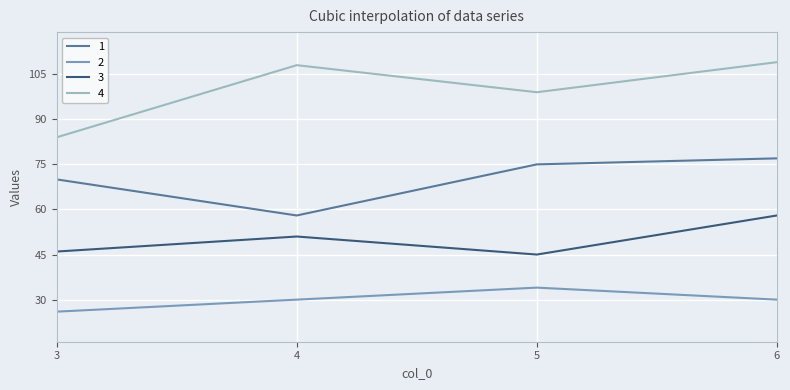

What is the minimum value for 3?

45